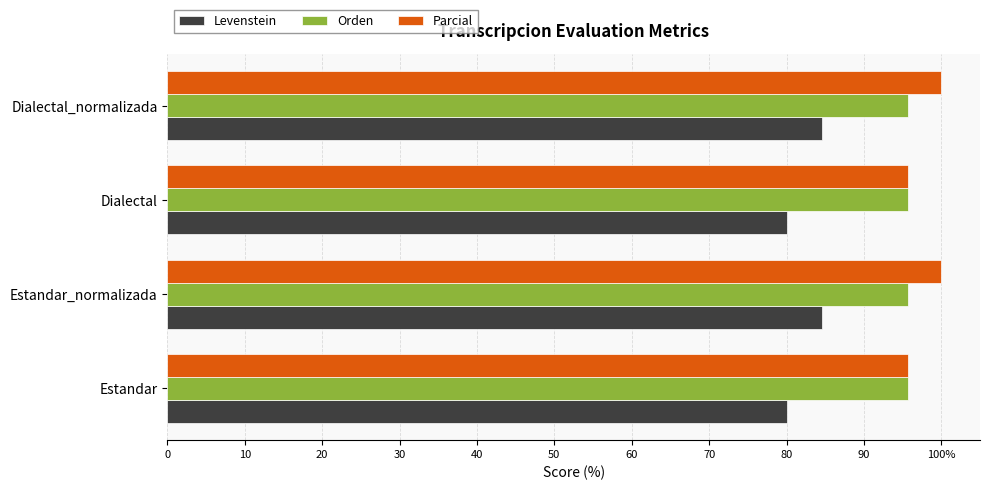

What are all the series names shown in the legend?

Levenstein, Orden, Parcial